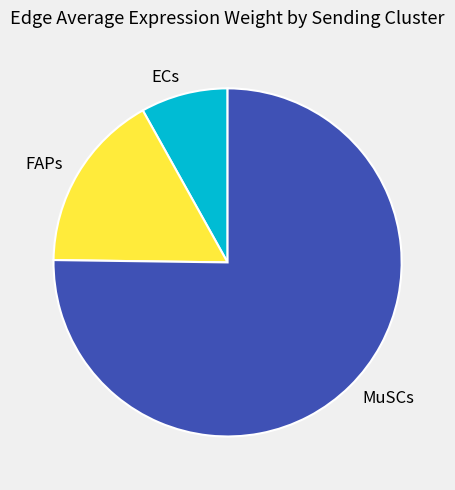

What is the ratio of the value at MuSCs to the value at ECs?

9.3